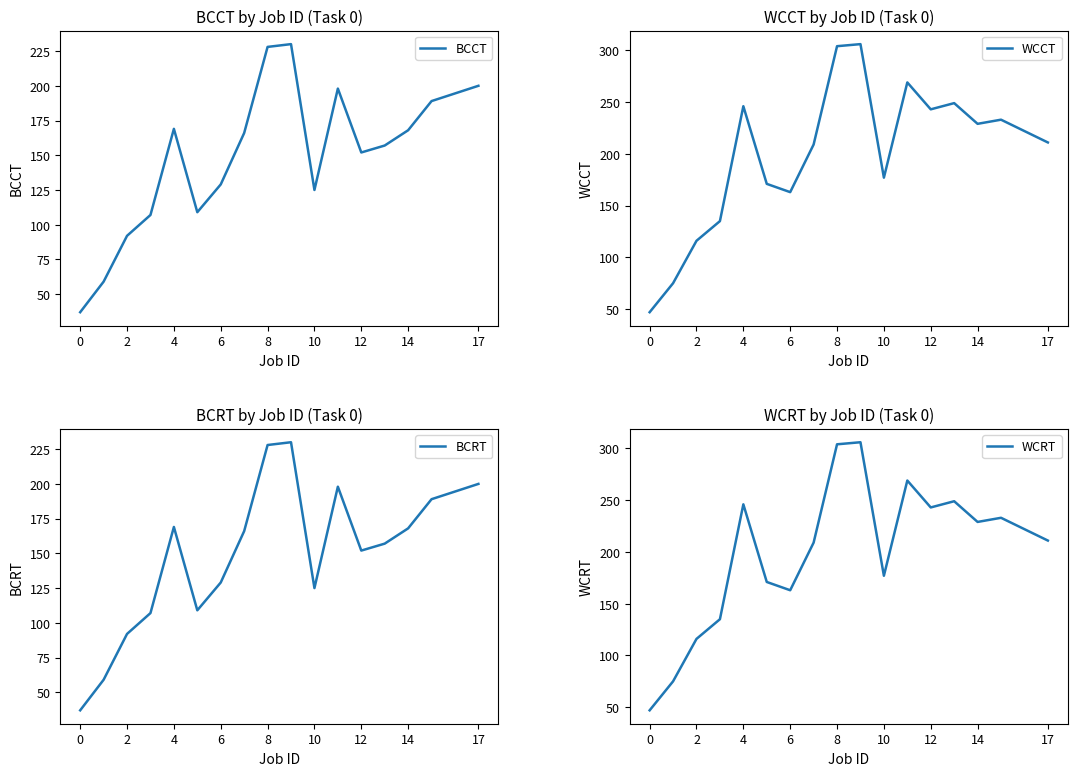

What is the lowest value of the BCCT series?

37